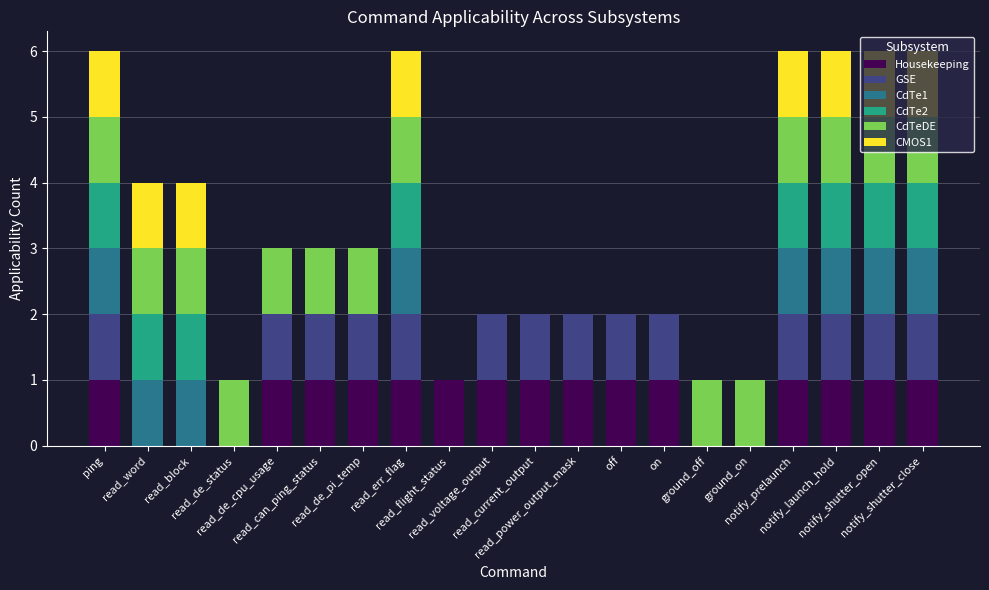

How many categories are shown in the chart?

20